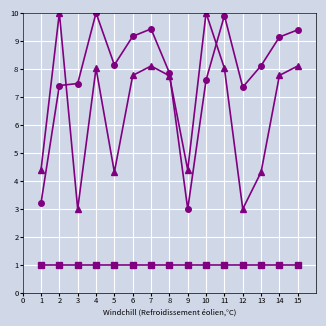

What is the smallest value displayed?

1.0